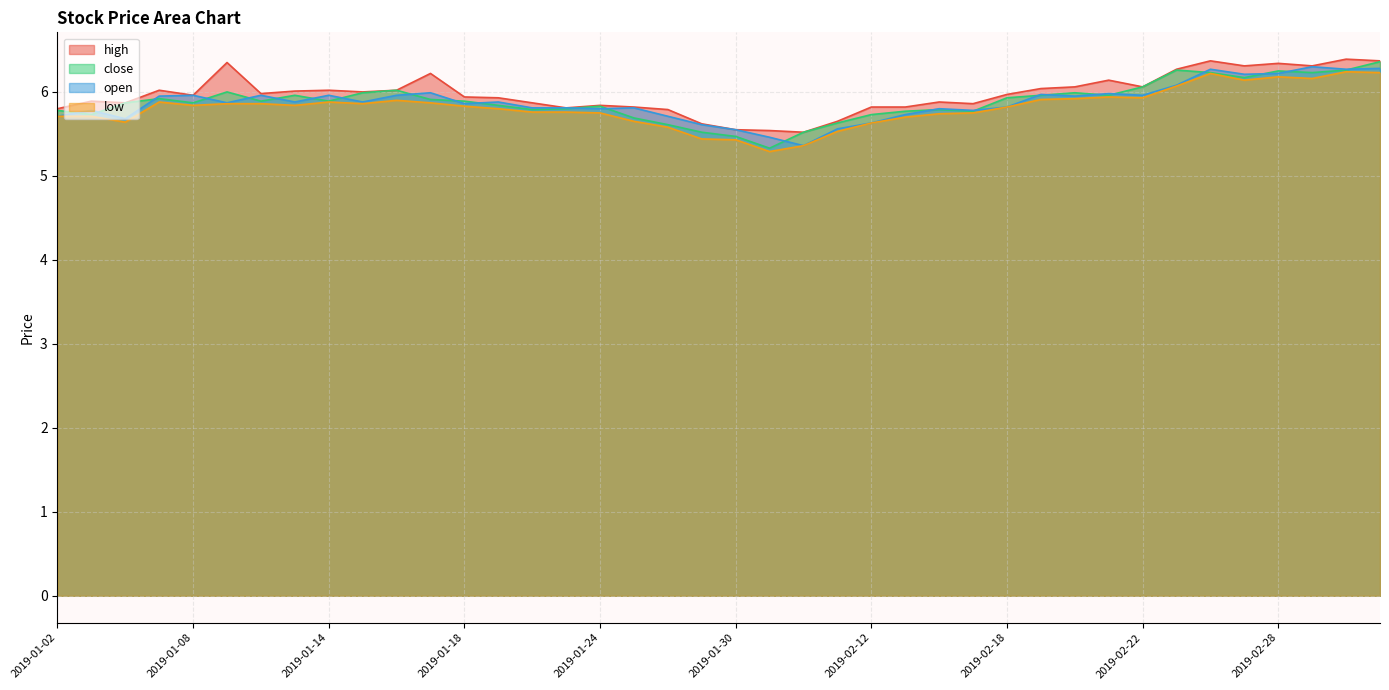

After their last crossing, which series has the higher values: close or open?

close